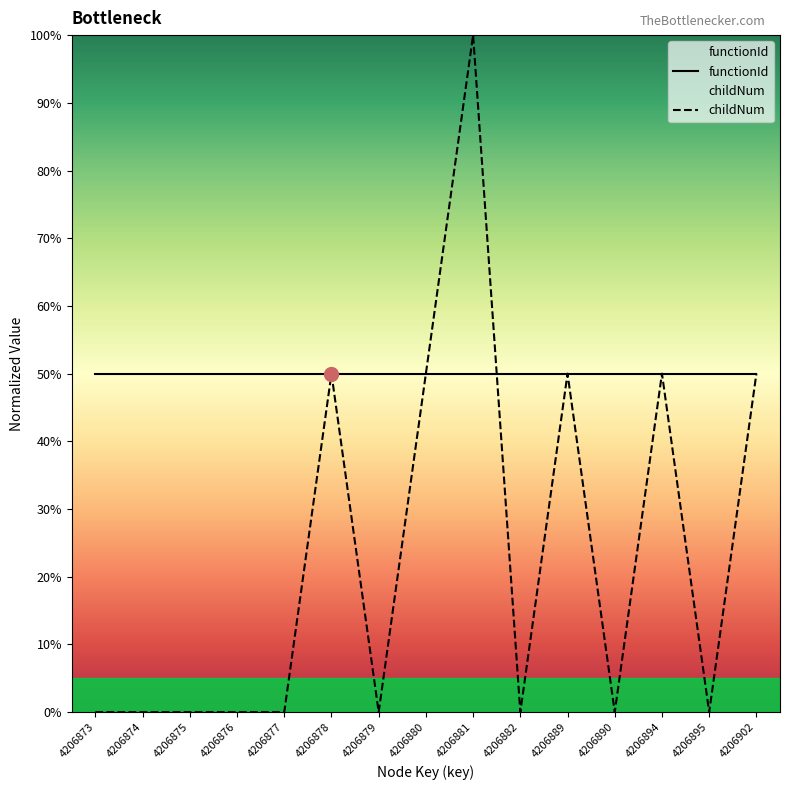

List the labels in order of value, smallest first.

4206873, 4206874, 4206875, 4206876, 4206877, 4206879, 4206882, 4206890, 4206895, 4206878, 4206880, 4206889, 4206894, 4206902, 4206881